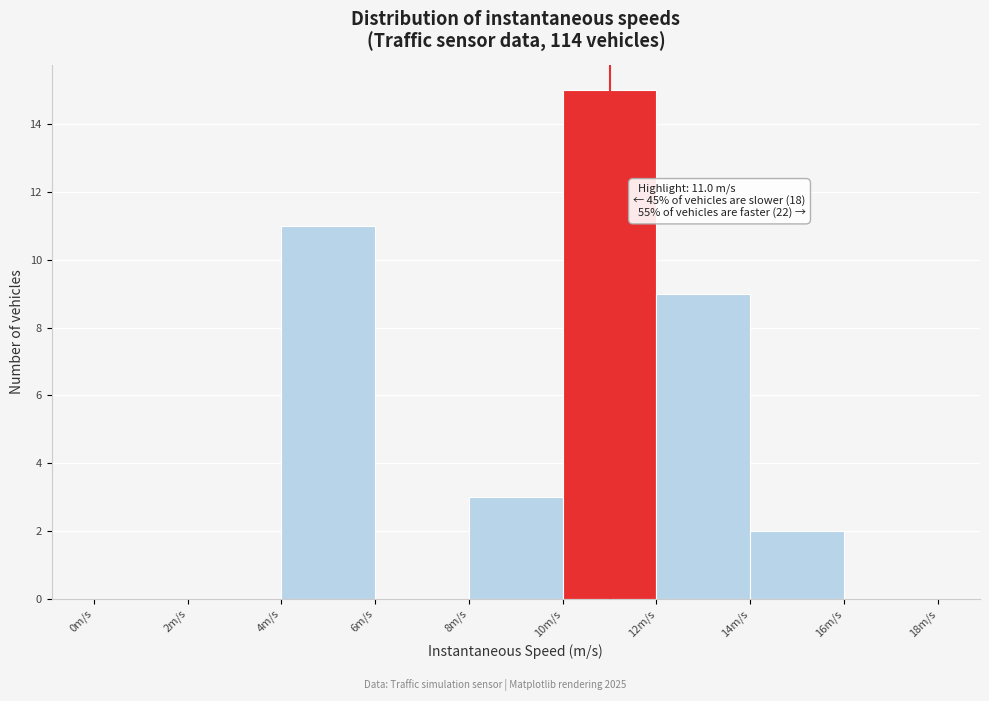

Which range on the x-axis has the tallest bar?

10 to 12